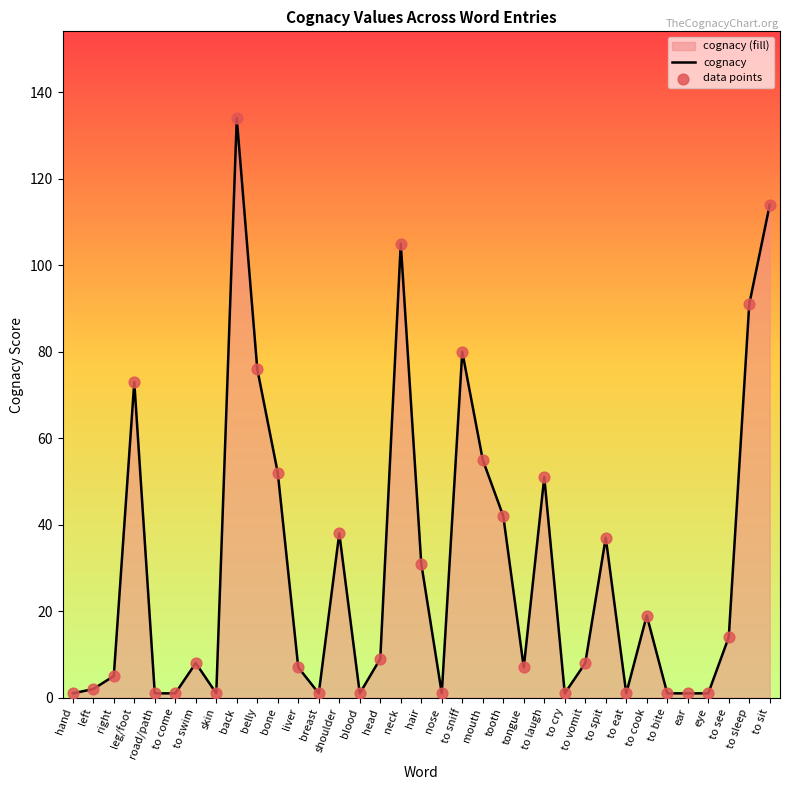

Which series contains the lowest Y value?

cognacy